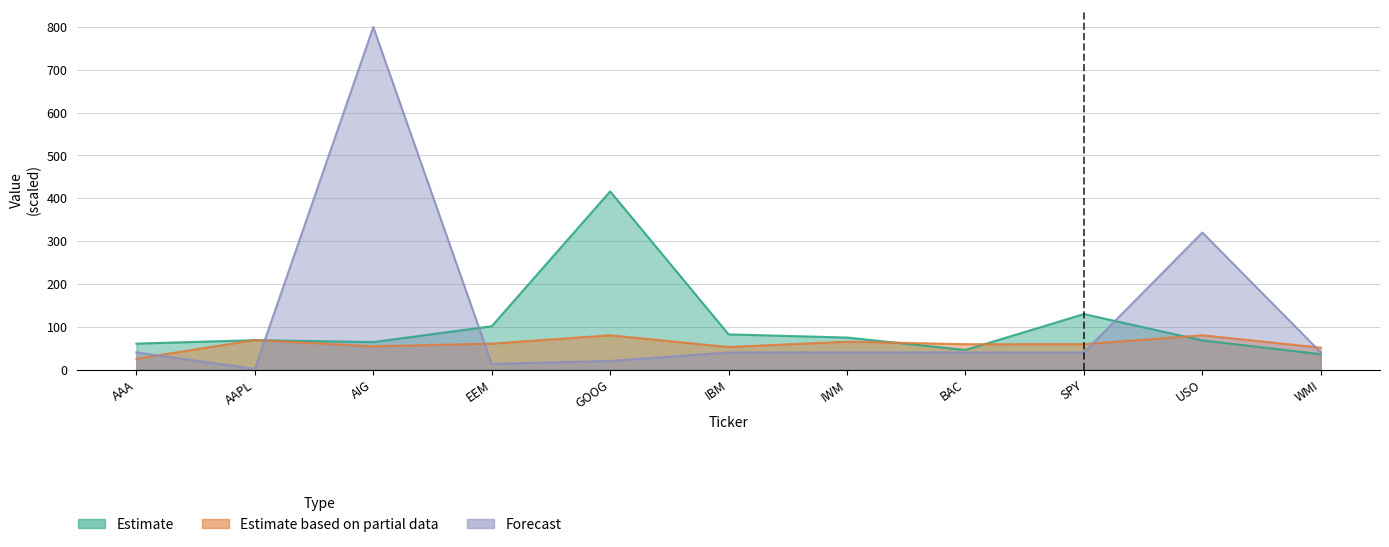

Between SPY and IBM, which is larger?

SPY